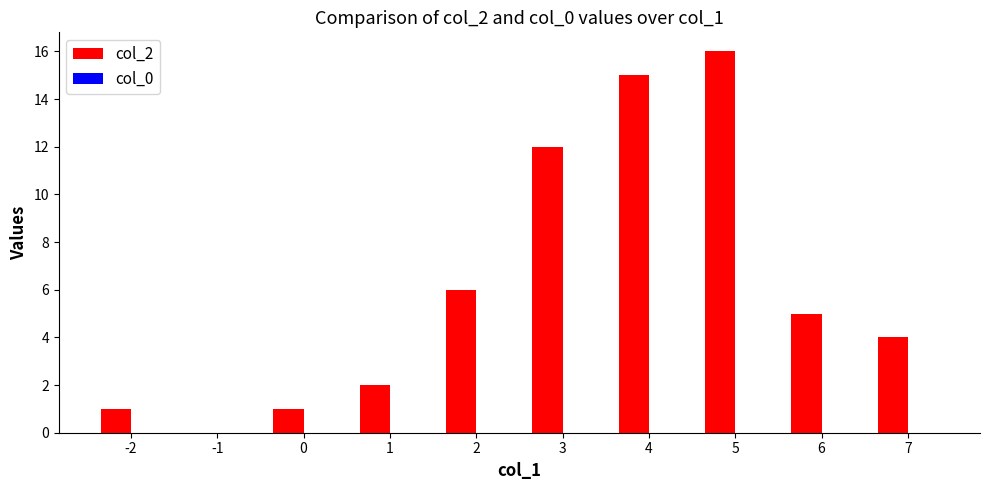

What is the greatest value displayed?

16